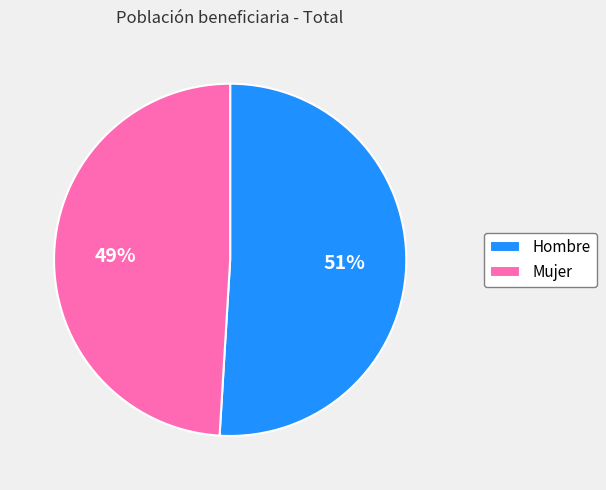

What is the majority slice?

Hombre